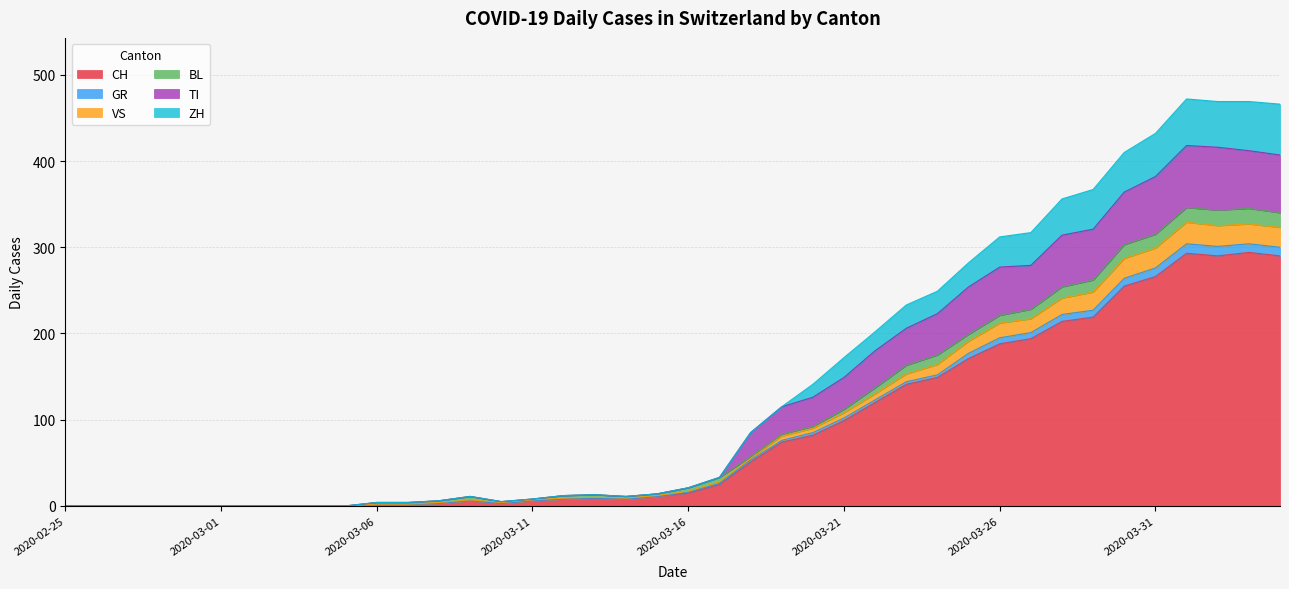

How many values in VS are above zero?

30